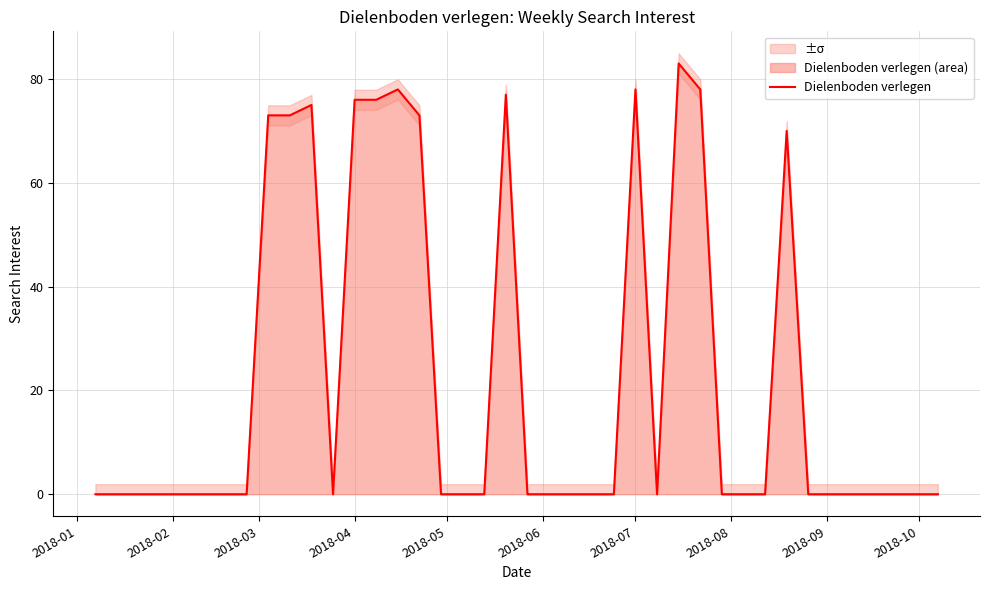

True or false: the data has more than 0 interior local peaks.

True